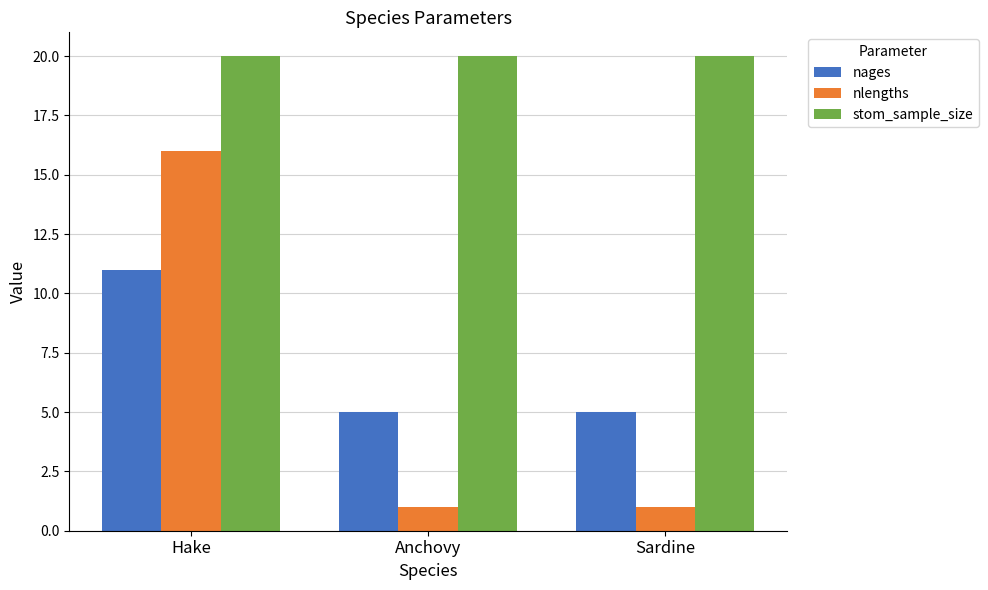

What is the sum of the nages values at Anchovy and Hake?

16